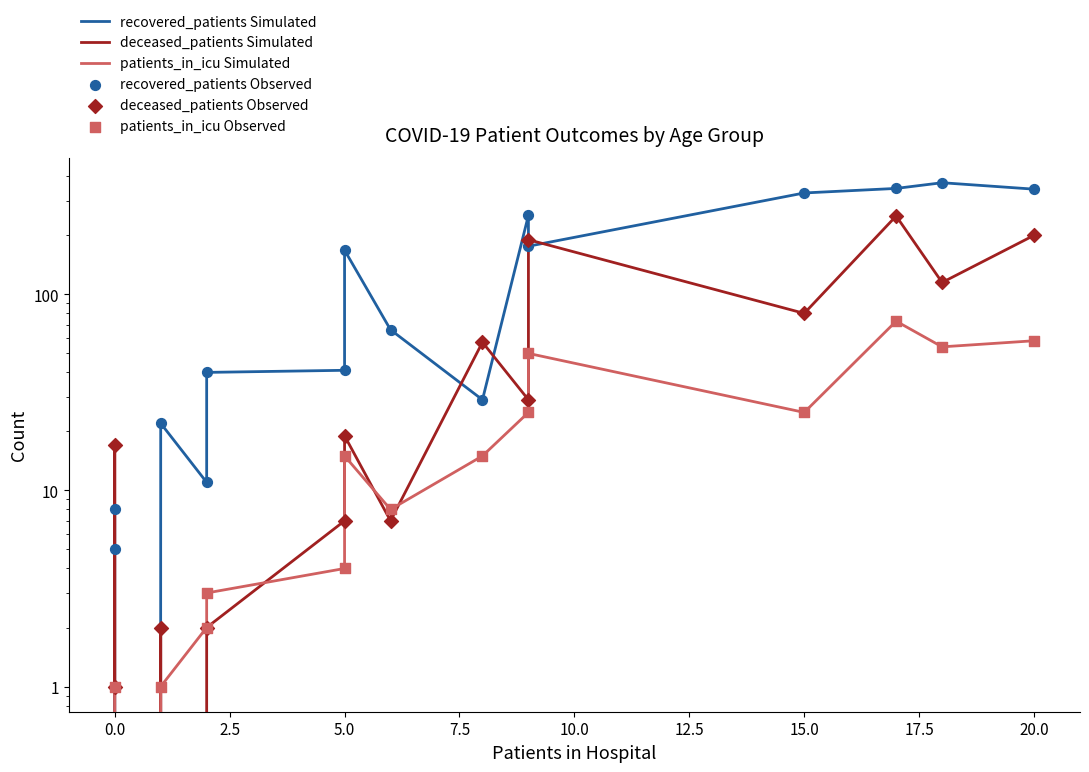

Which series has the largest total across all categories?

recovered_patients Simulated